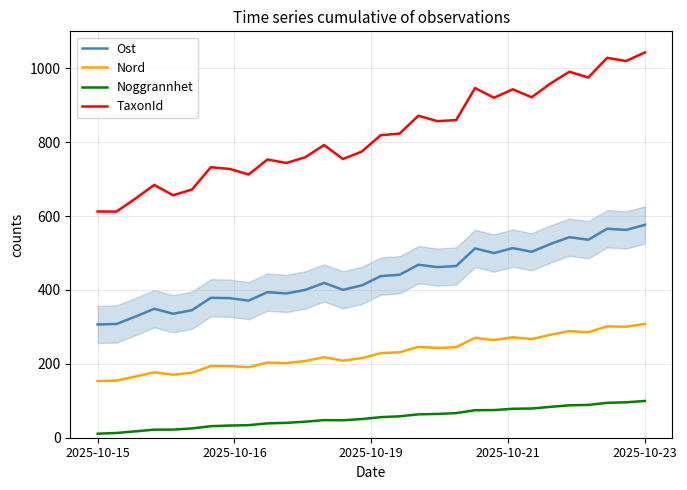

True or false: Ost and Nord intersect in this chart.

False